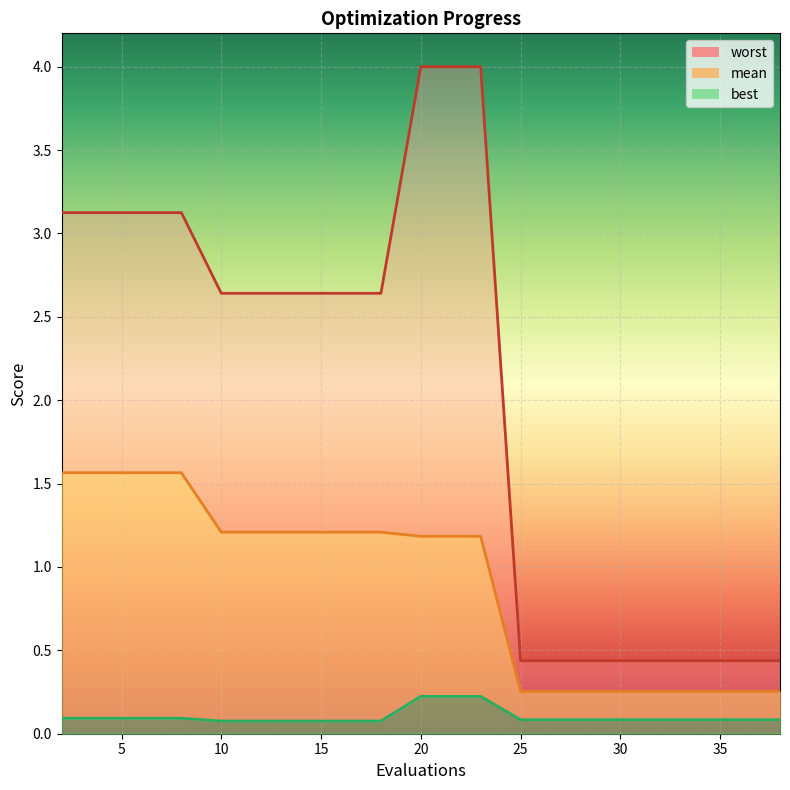

The value of mean at 19 is 0.4. True or false?

False